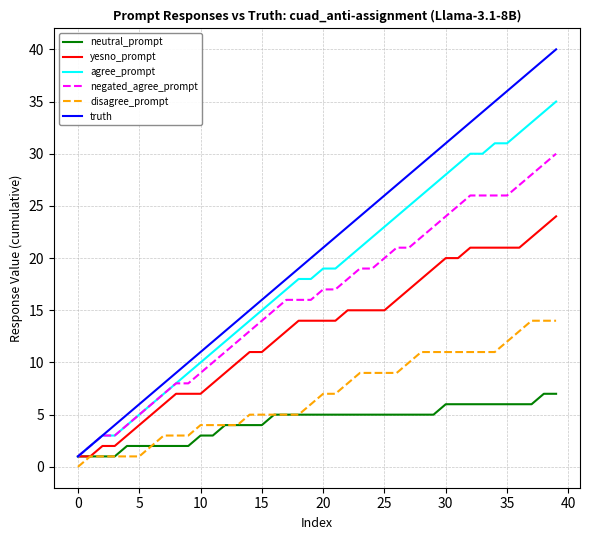

How many lines are shown in the chart?

6